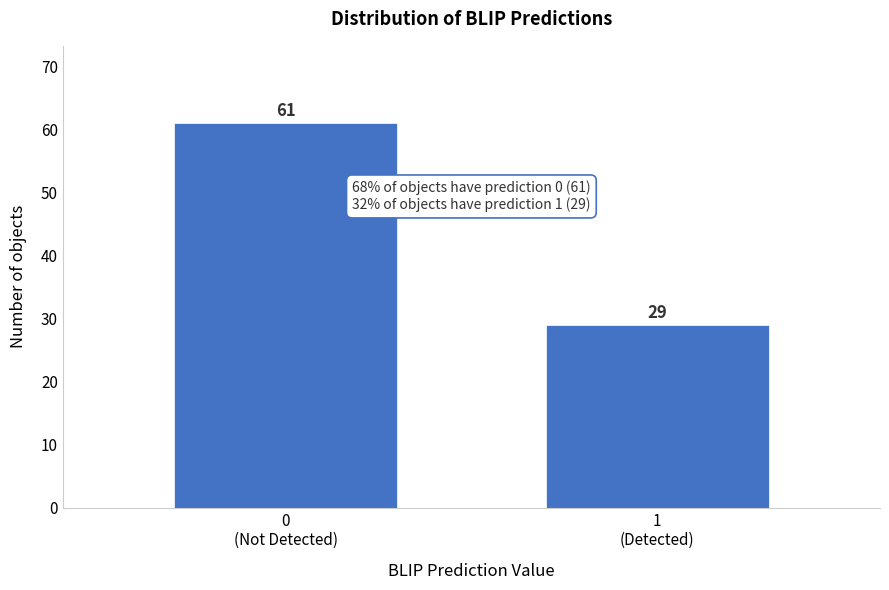

Reading left to right, what are all the values shown in this chart?

61	29